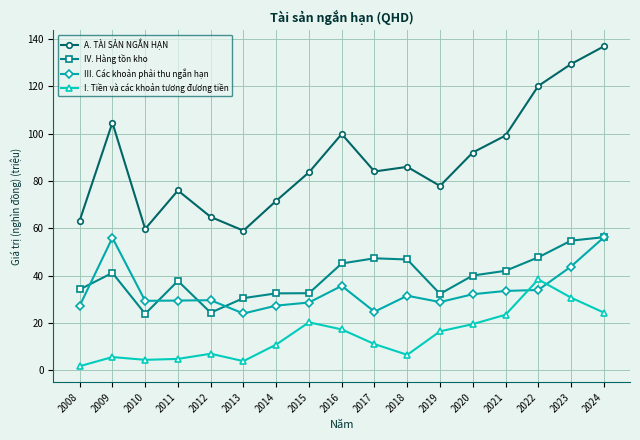

Is the value of A. TÀI SẢN NGẮN HẠN at 2022 greater than the value of IV. Hàng tồn kho at 2014?

Yes